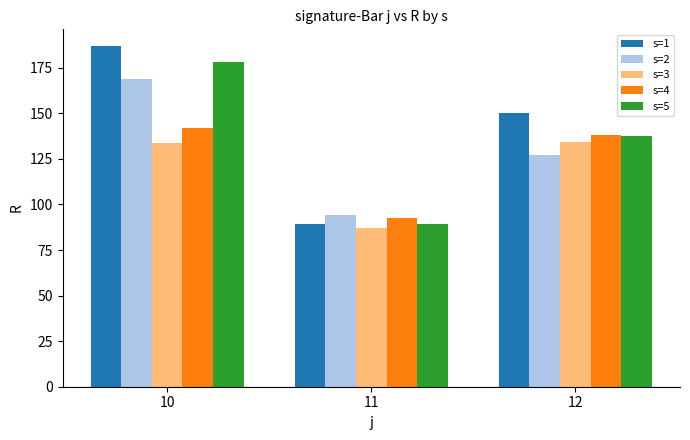

What is the greatest value displayed?

186.8